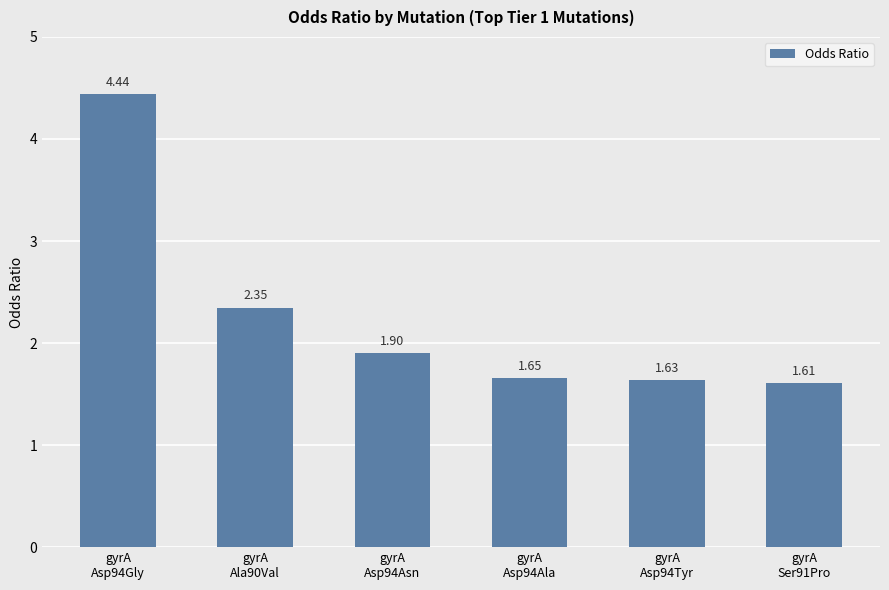

What is the difference between the second highest and second lowest values?

0.7